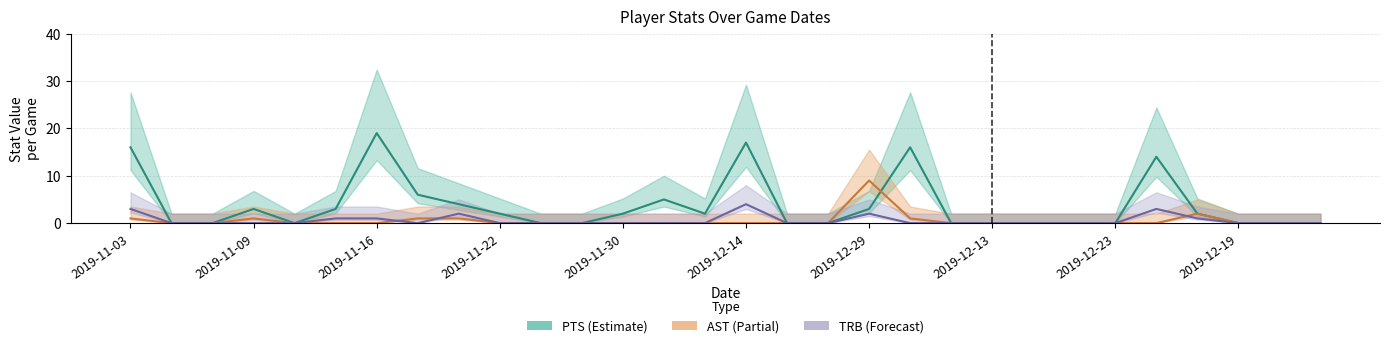

Which series has the largest total across all categories?

PTS